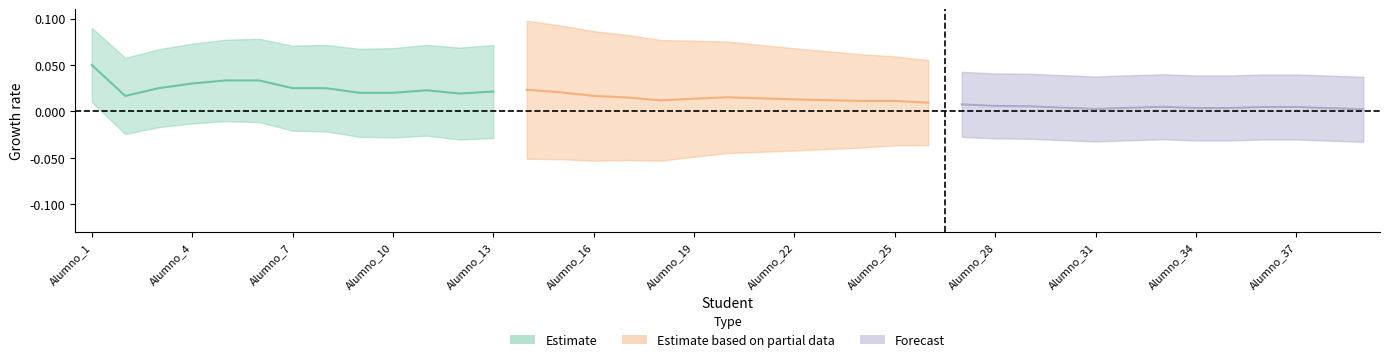

The Profesor_8 series shows -1 at Alumno_39. True or false?

False